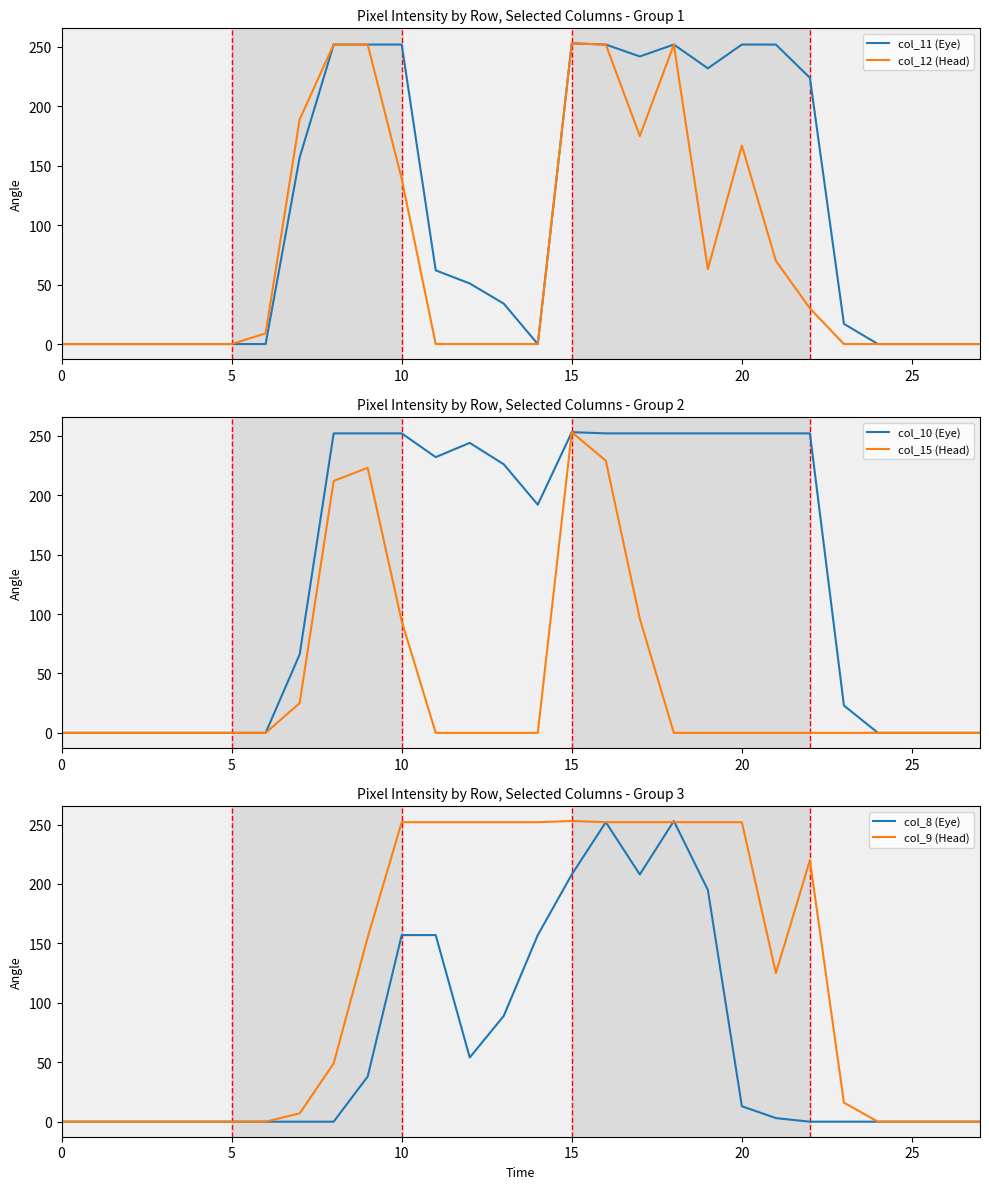

Reading right to left, extract all data points from this chart.

col_11 (Eye): 0	0	0	0	17	224	252	252	232	252	242	252	253	0	34	51	62	252	252	252	157	0	0	0	0	0	0	0
col_12 (Head): 0	0	0	0	0	30	70	167	63	252	175	252	253	0	0	0	0	139	252	252	189	9	0	0	0	0	0	0
col_10 (Eye): 0	0	0	0	23	252	252	252	252	252	252	252	253	192	226	244	232	252	252	252	66	0	0	0	0	0	0	0
col_15 (Head): 0	0	0	0	0	0	0	0	0	0	96	229	253	0	0	0	0	94	223	212	25	0	0	0	0	0	0	0
col_8 (Eye): 0	0	0	0	0	0	3	13	195	253	208	252	208	157	89	54	157	157	38	0	0	0	0	0	0	0	0	0
col_9 (Head): 0	0	0	0	16	220	125	252	252	252	252	252	253	252	252	252	252	252	155	49	7	0	0	0	0	0	0	0